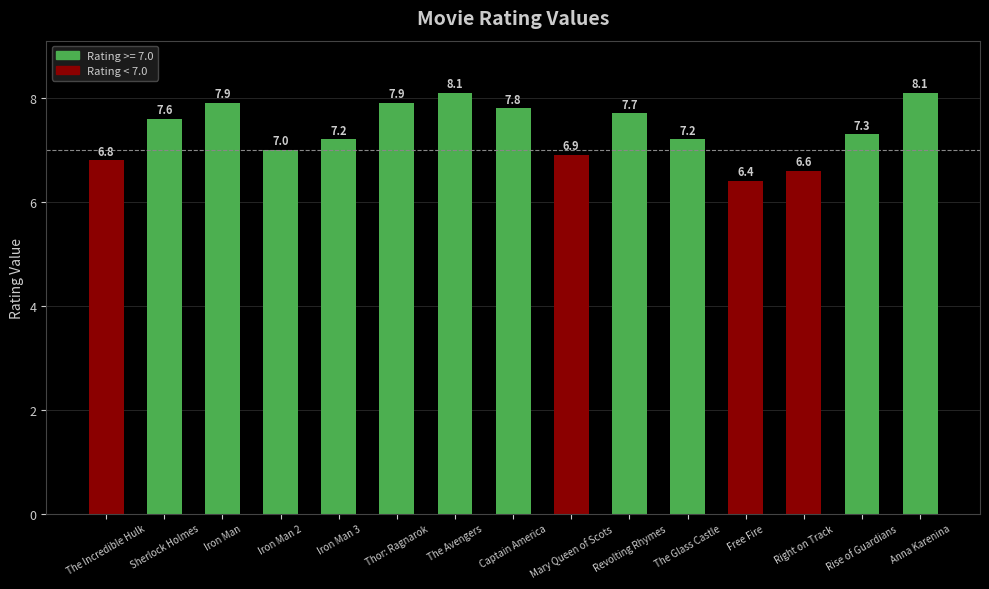

The value at Sherlock Holmes is 7.6. True or false?

True